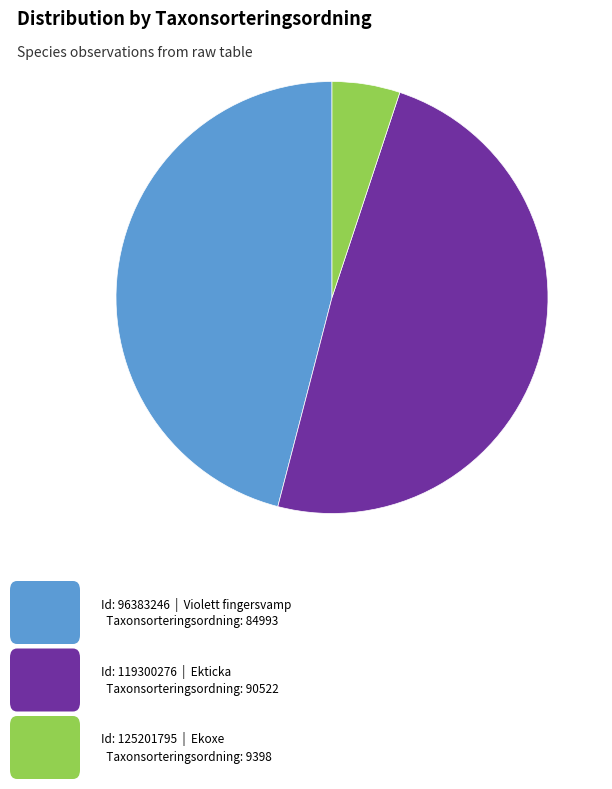

Does any single category account for the majority?

No